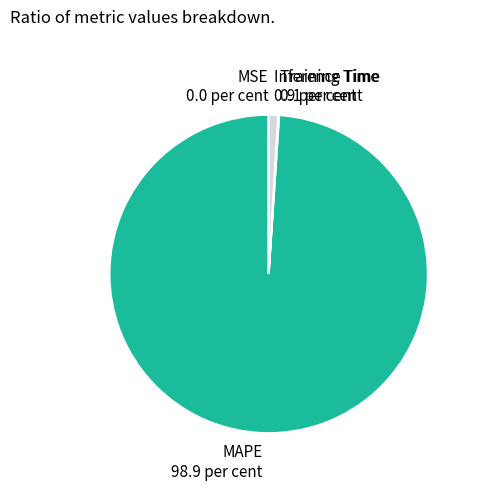

Is there a majority slice in this chart?

Yes